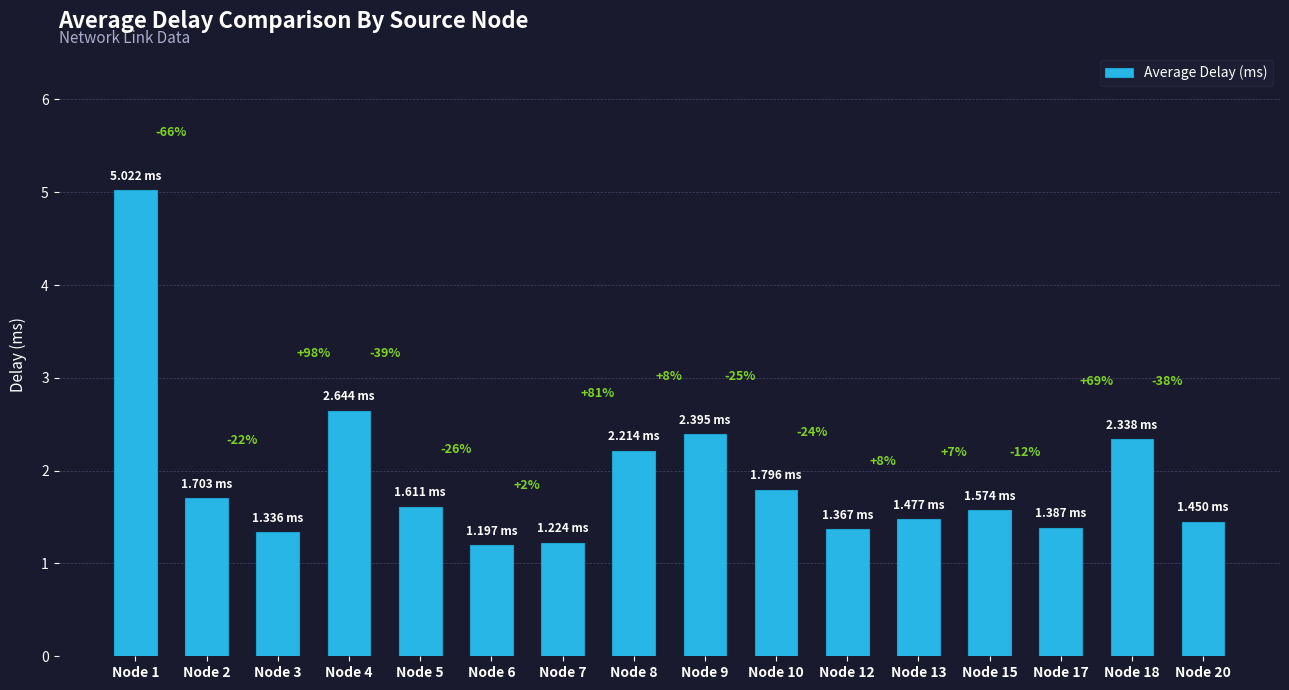

Which category has the lowest value across all series?

Node 6